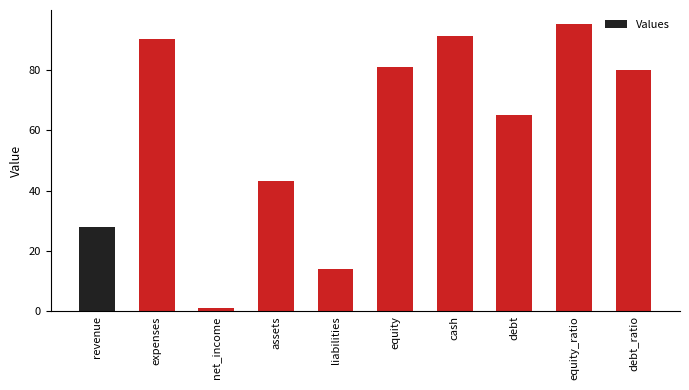

At which label is the value closest to 48?

assets